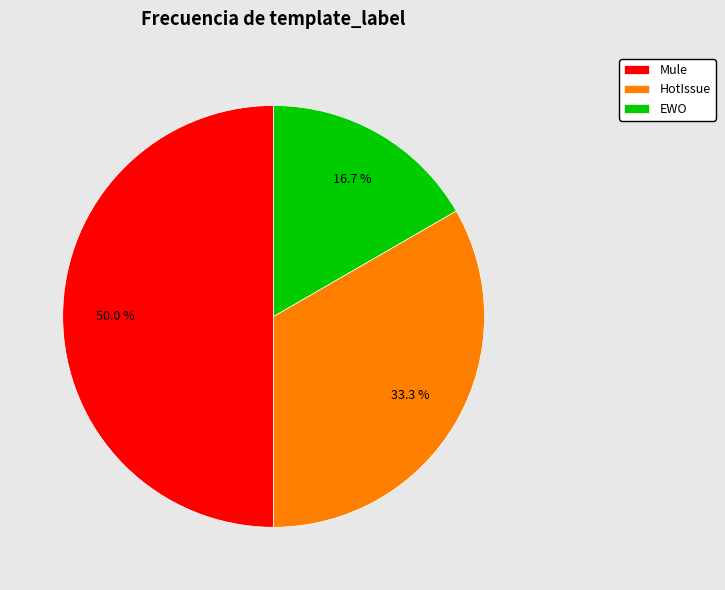

Rank the categories by value from lowest to highest.

EWO, HotIssue, Mule